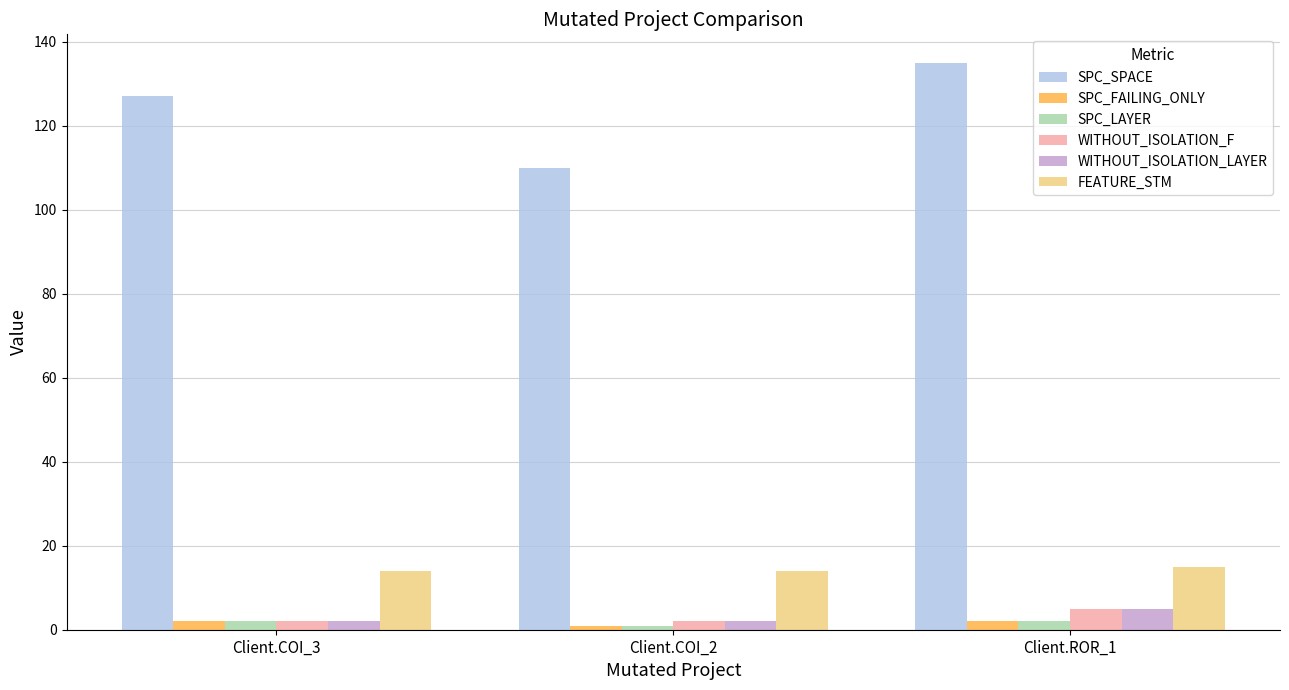

What is the sum of all SPC_SPACE values?

372